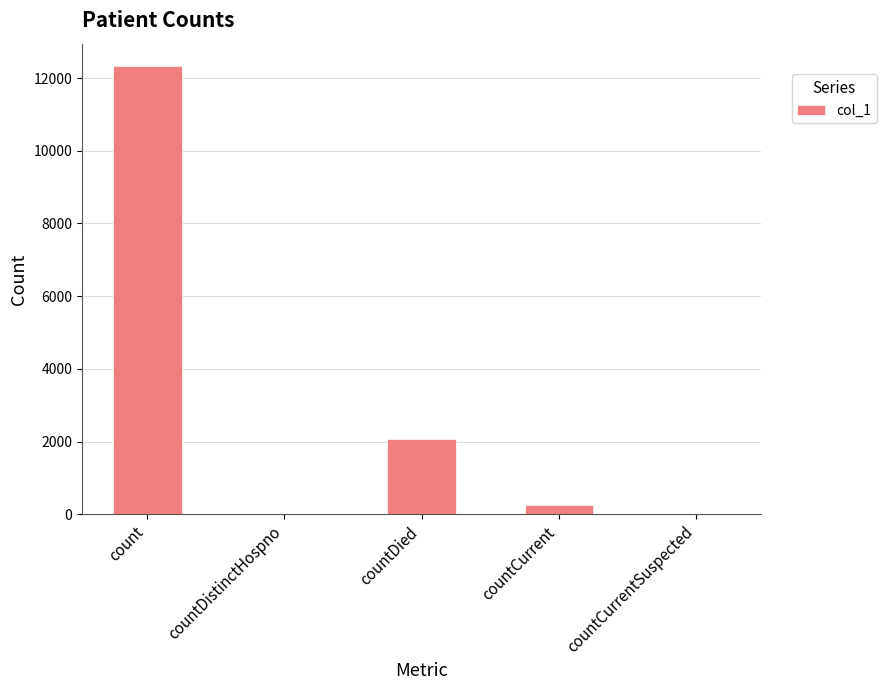

At which label is the value closest to 6164?

countDied